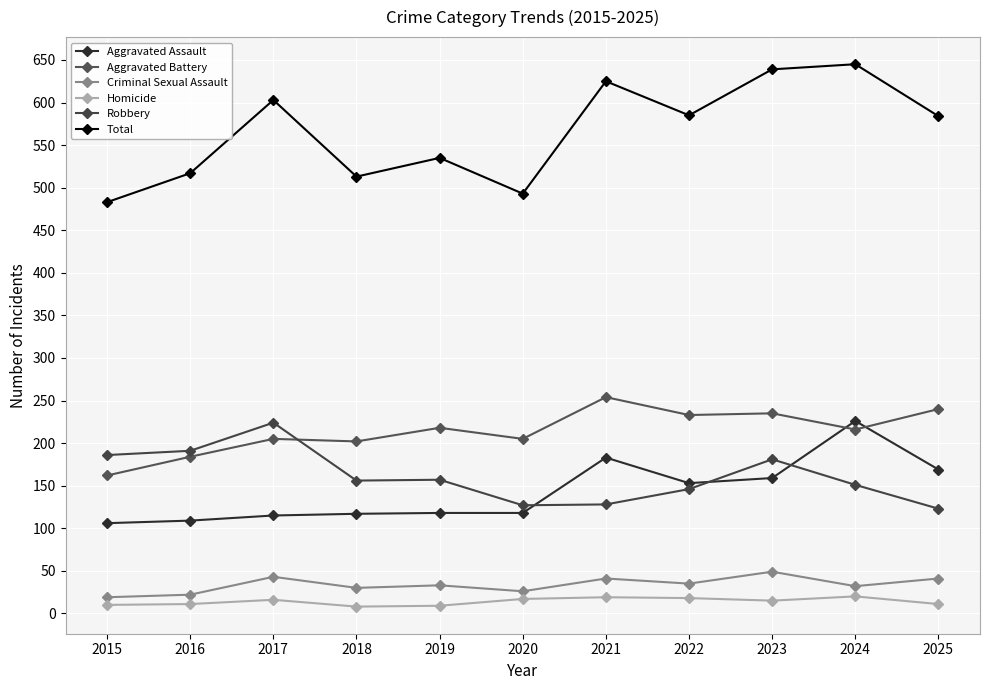

Rank the categories by Homicide value from highest to lowest.

2024, 2021, 2022, 2020, 2017, 2023, 2016, 2025, 2015, 2019, 2018